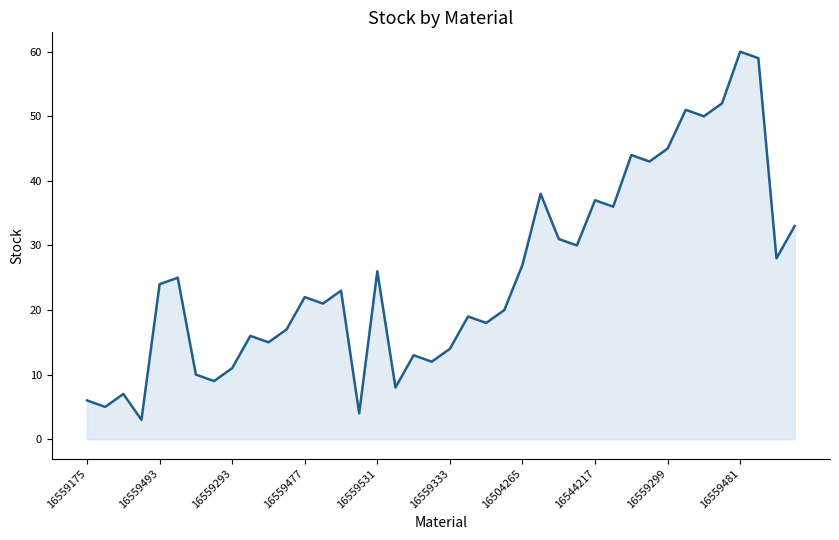

What is the difference between the maximum and minimum values?

57